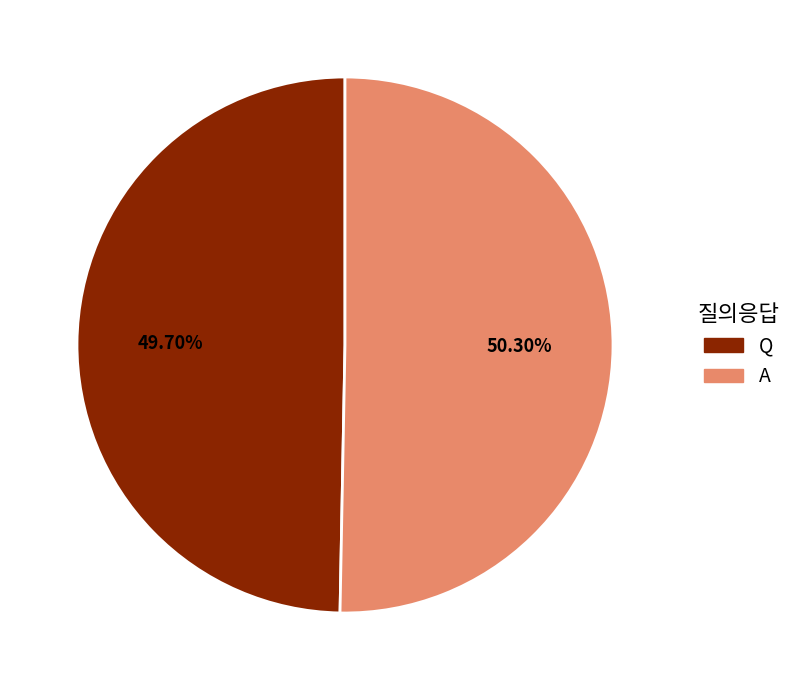

Rank the categories by value from lowest to highest.

Q, A